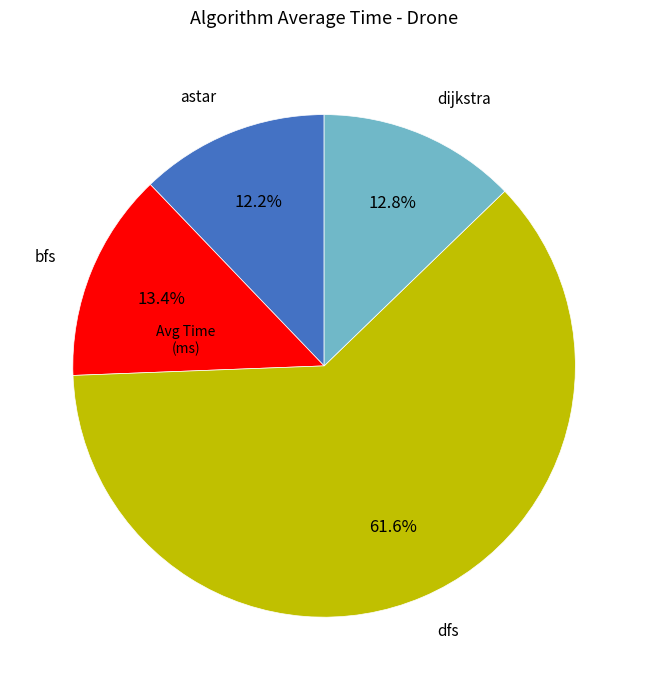

Is there a majority slice in this chart?

Yes